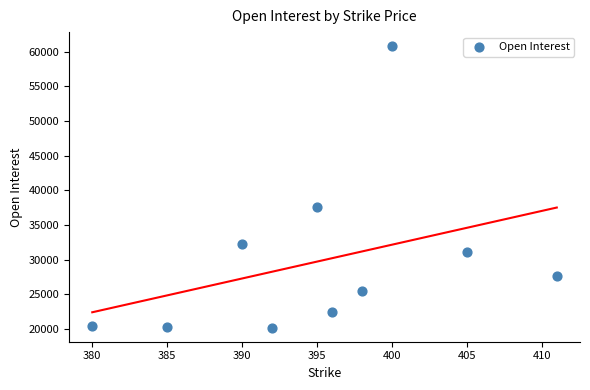

What Y value in the scatter plot is closest to 40498?

37651